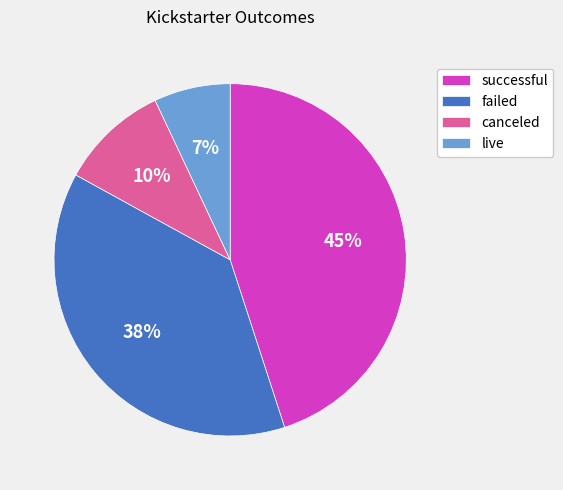

Rank the categories by value from highest to lowest.

successful, failed, canceled, live